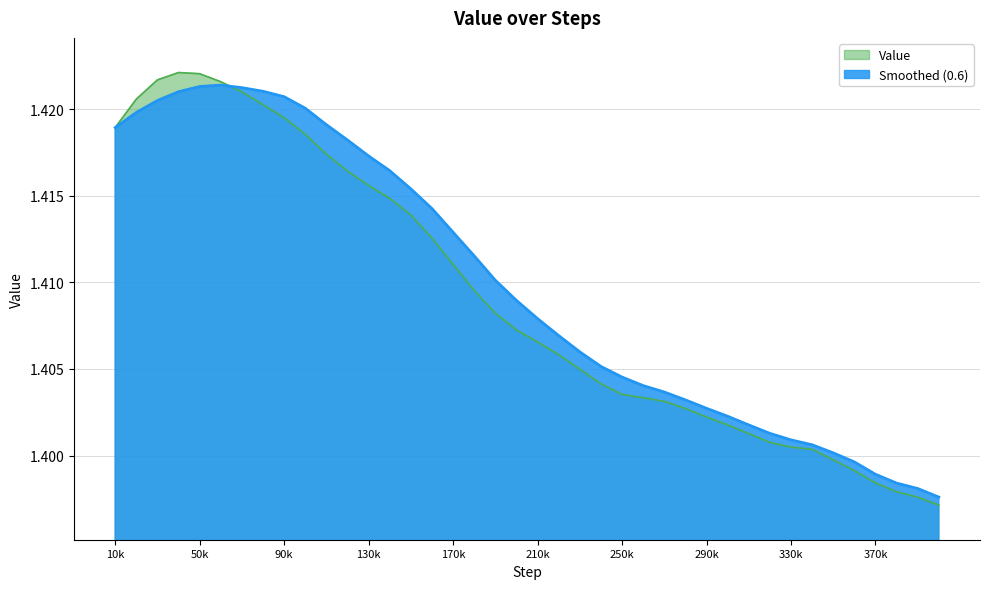

List the series in order of their overall mean, highest first.

Smoothed (0.6), Value